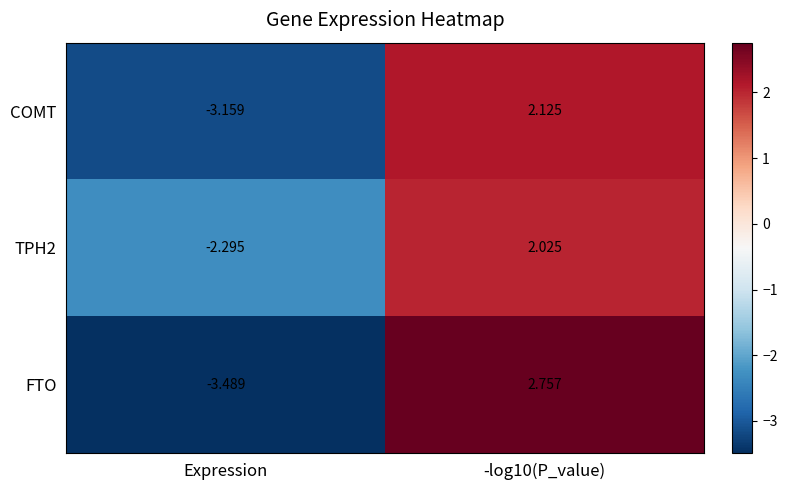

At which label does FTO reach its minimum?

Expression